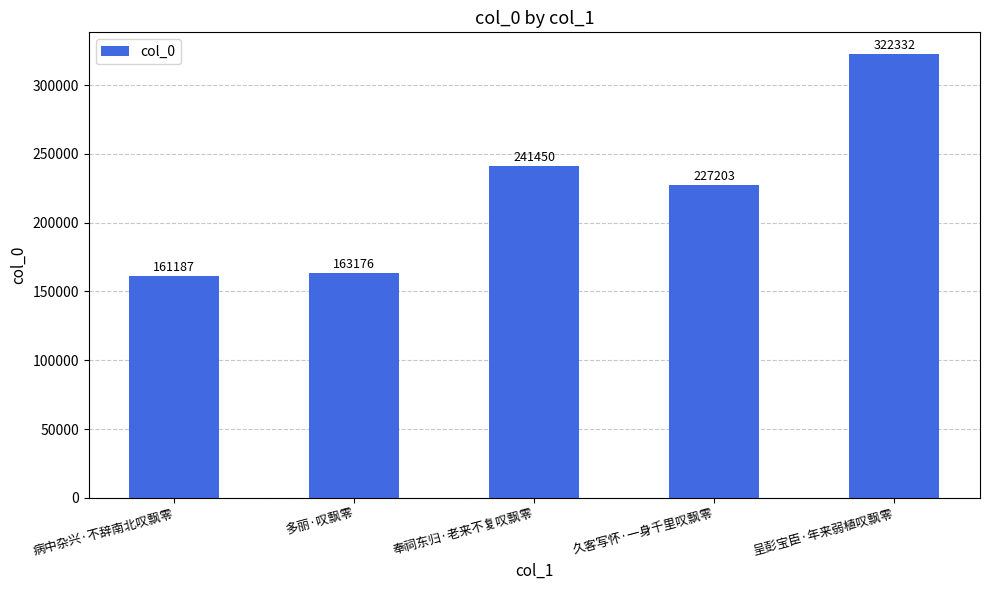

Rank the categories by value from lowest to highest.

病中杂兴·不辞南北叹飘零, 多丽·叹飘零, 久客写怀·一身千里叹飘零, 奉祠东归·老来不复叹飘零, 呈彭宝臣·年来弱植叹飘零